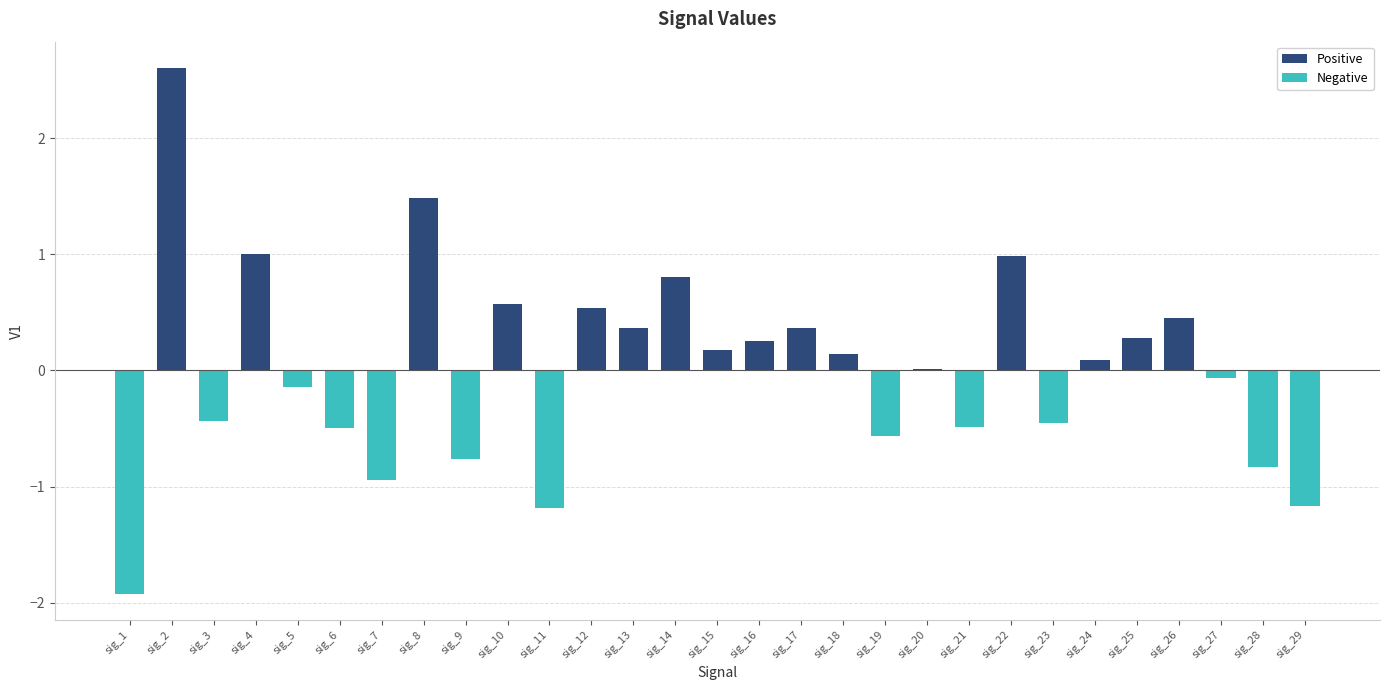

At how many categories does at least one series exceed 2?

1